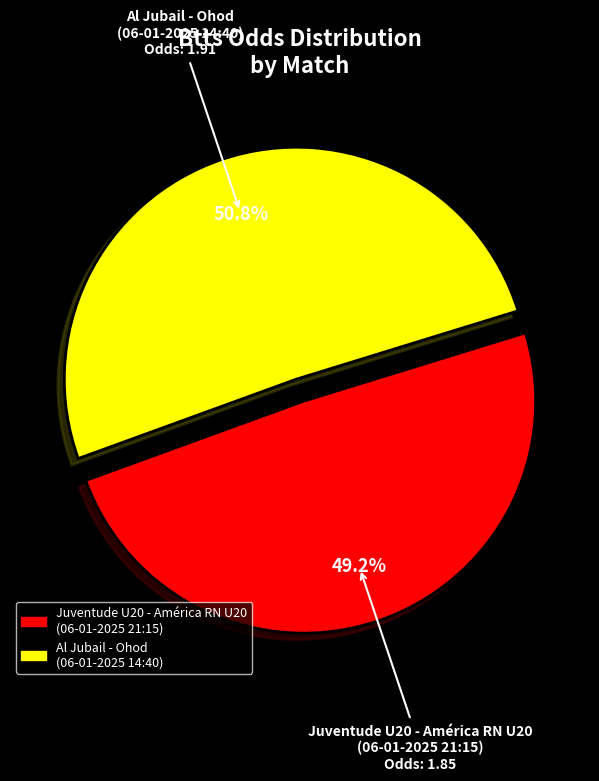

Which has a higher value, Juventude U20 - América RN U20 (06-01-2025 21:15) or Al Jubail - Ohod (06-01-2025 14:40)?

Al Jubail - Ohod (06-01-2025 14:40)